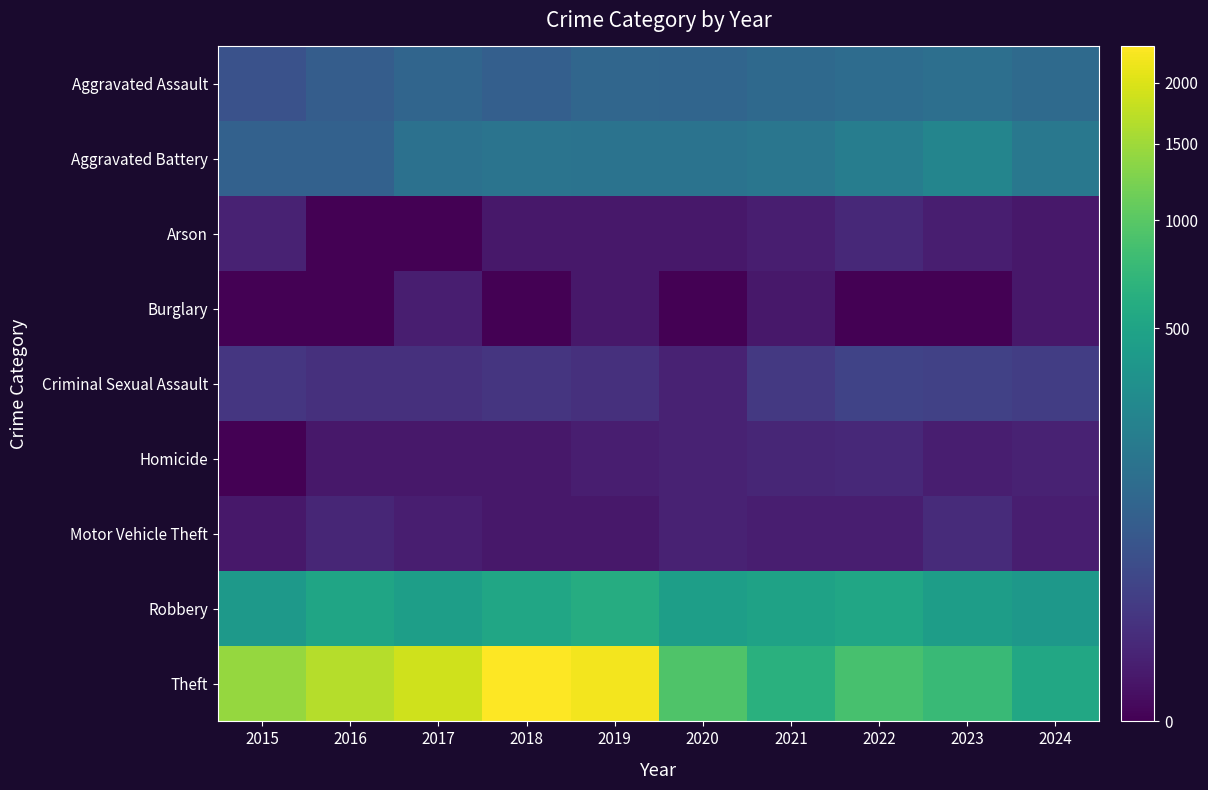

Which label corresponds to the largest value in the chart?

2018